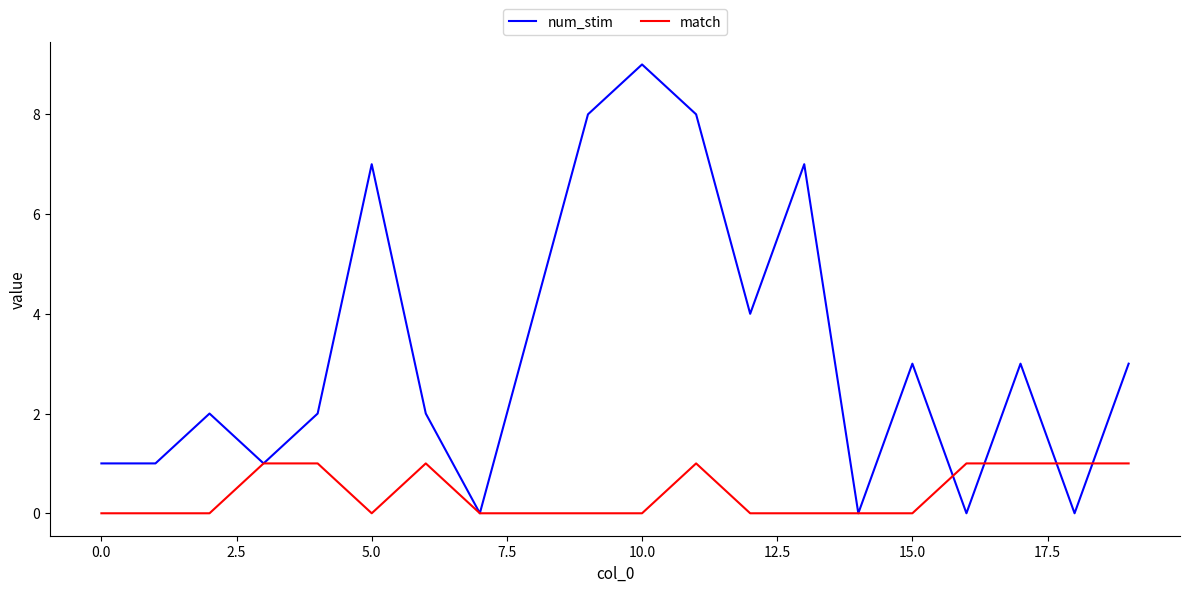

Rank the series by their maximum value, from highest to lowest.

num_stim, match